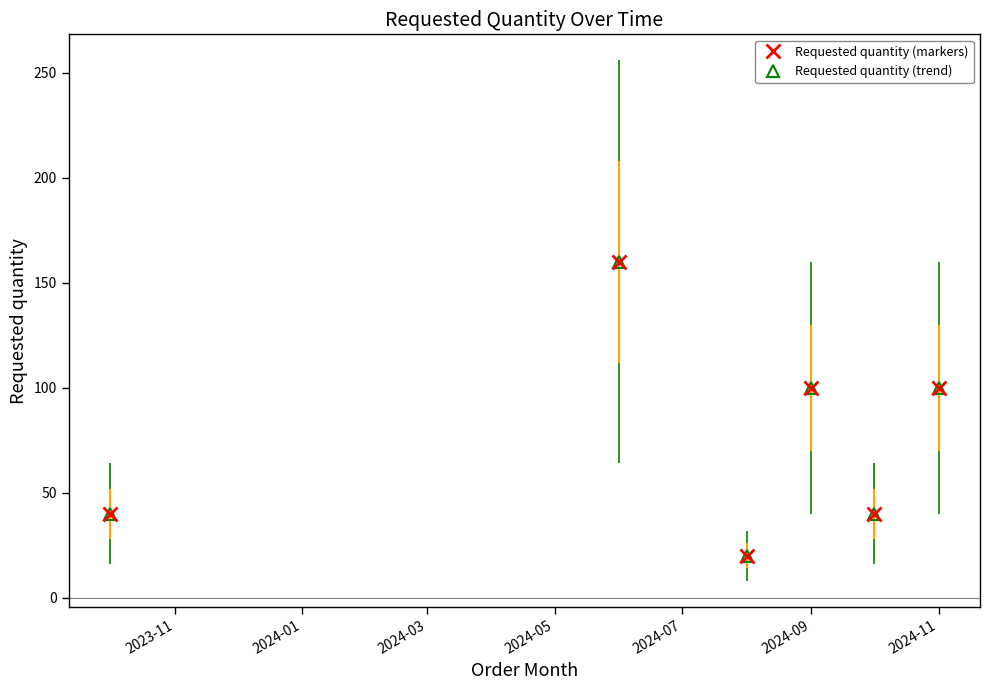

True or false: Requested quantity (markers) and Requested quantity (trend) intersect in this chart.

False